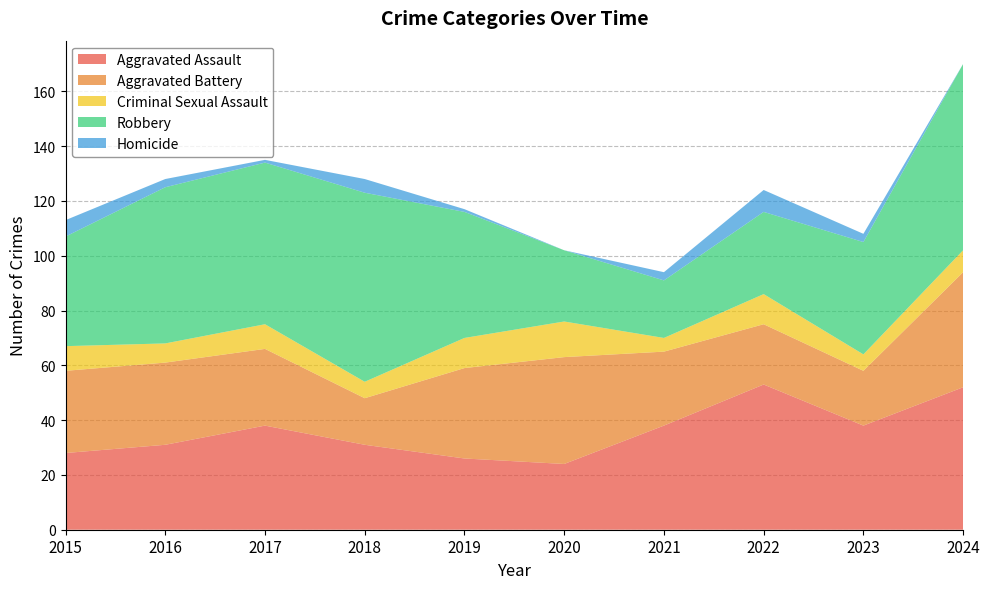

Reading left to right, what are all the values shown in this chart?

Aggravated Assault: 2015=28	2016=31	2017=38	2018=31	2019=26	2020=24	2021=38	2022=53	2023=38	2024=52
Aggravated Battery: 2015=30	2016=30	2017=28	2018=17	2019=33	2020=39	2021=27	2022=22	2023=20	2024=42
Criminal Sexual Assault: 2015=9	2016=7	2017=9	2018=6	2019=11	2020=13	2021=5	2022=11	2023=6	2024=8
Robbery: 2015=40	2016=57	2017=59	2018=69	2019=46	2020=26	2021=21	2022=30	2023=41	2024=68
Homicide: 2015=6	2016=3	2017=1	2018=5	2019=1	2020=0	2021=3	2022=8	2023=3	2024=0